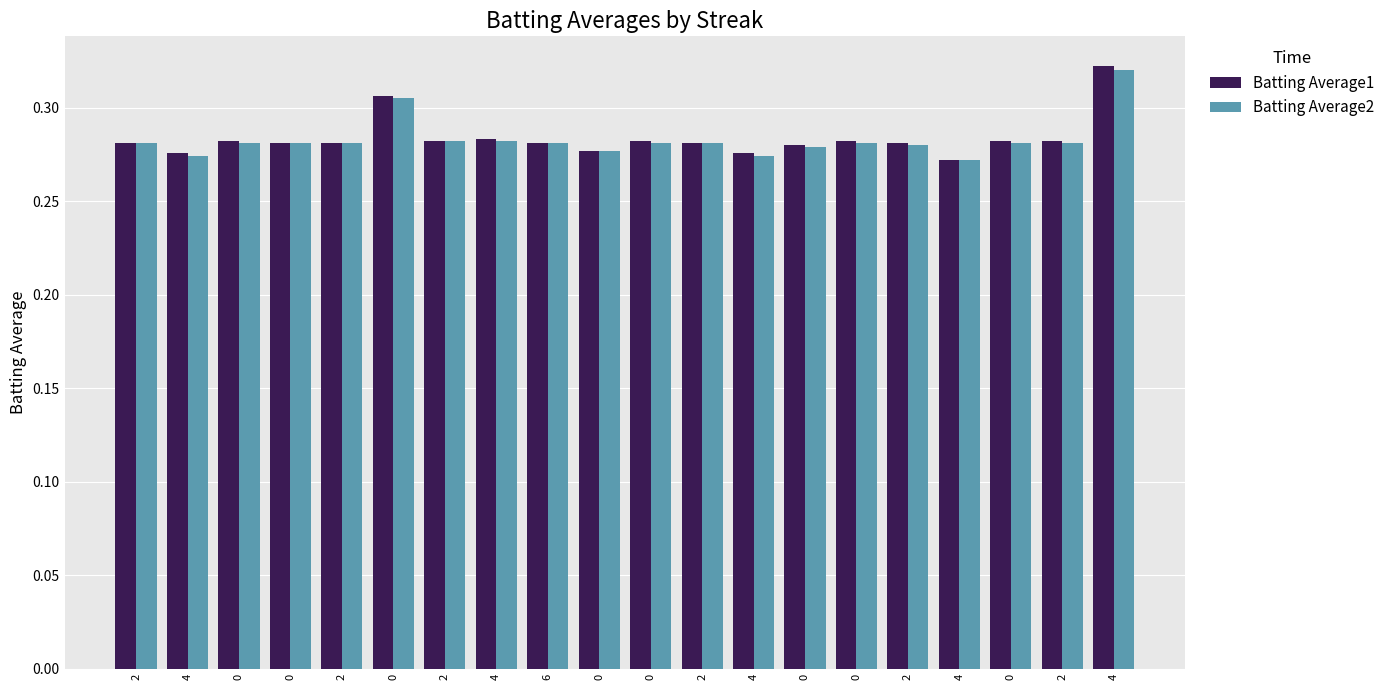

What is the sum of the Batting Average1 values at 2 and 6?

0.6